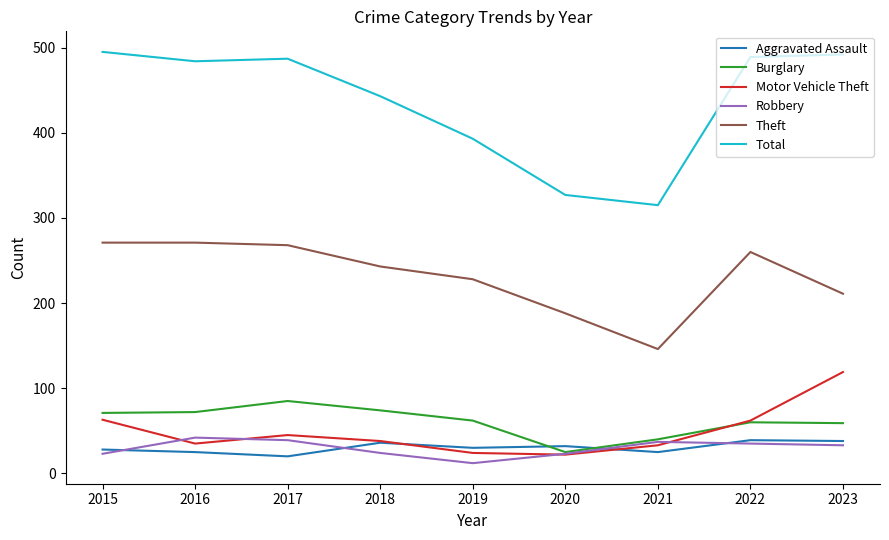

What is the maximum value for Theft?

271